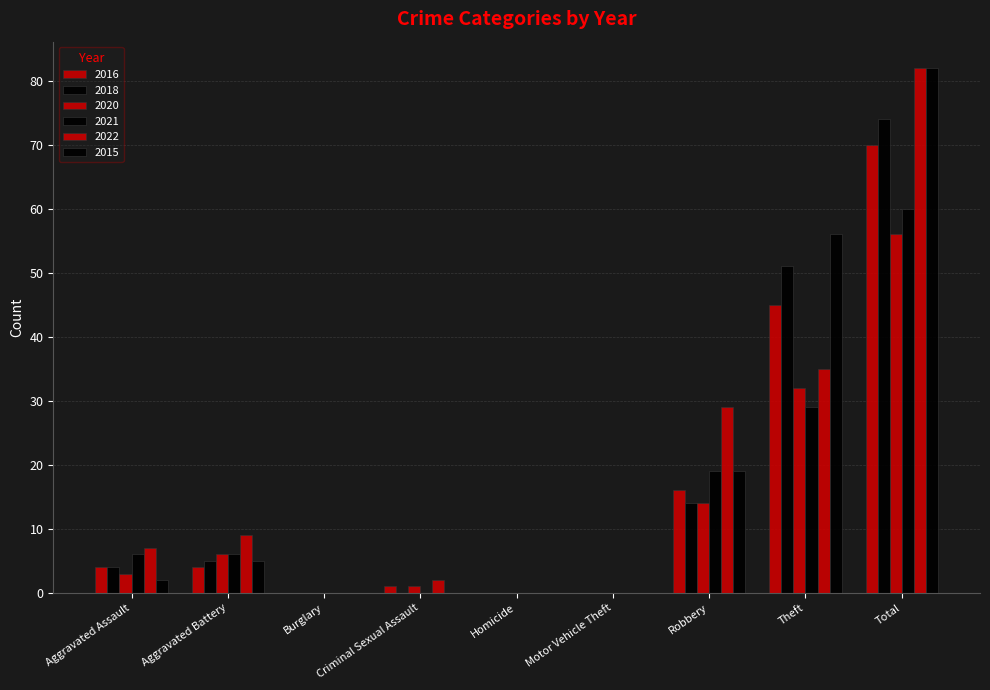

True or false: 2018 has a value of 51 at Theft.

True